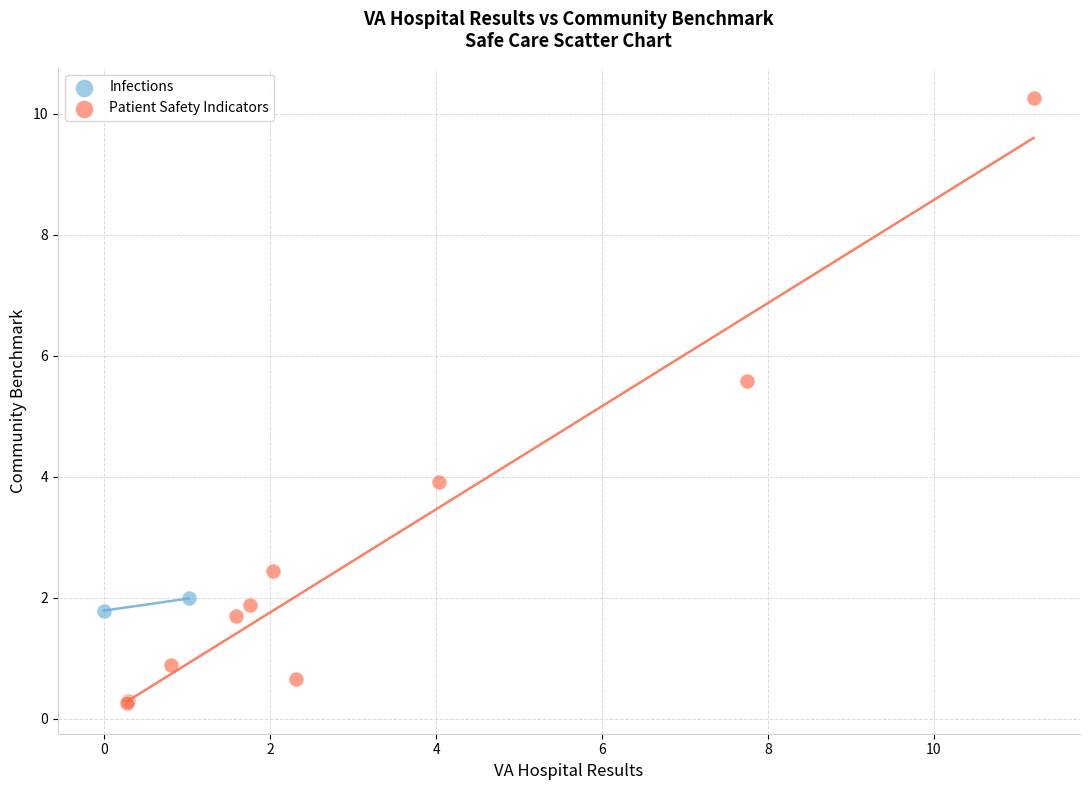

What are all the series names shown in the legend?

Infections, Patient Safety Indicators